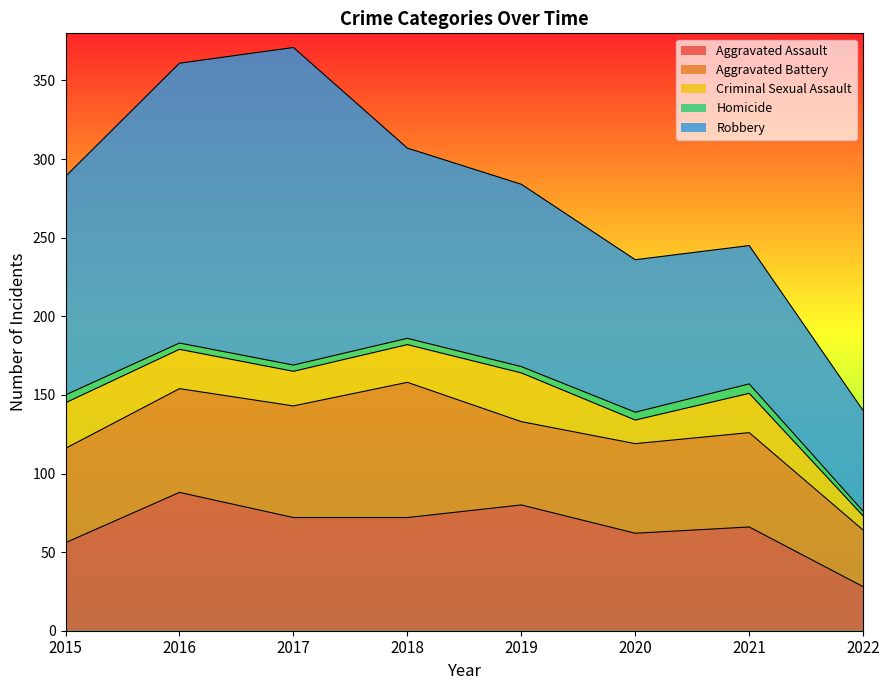

True or false: Homicide and Aggravated Assault intersect in this chart.

False